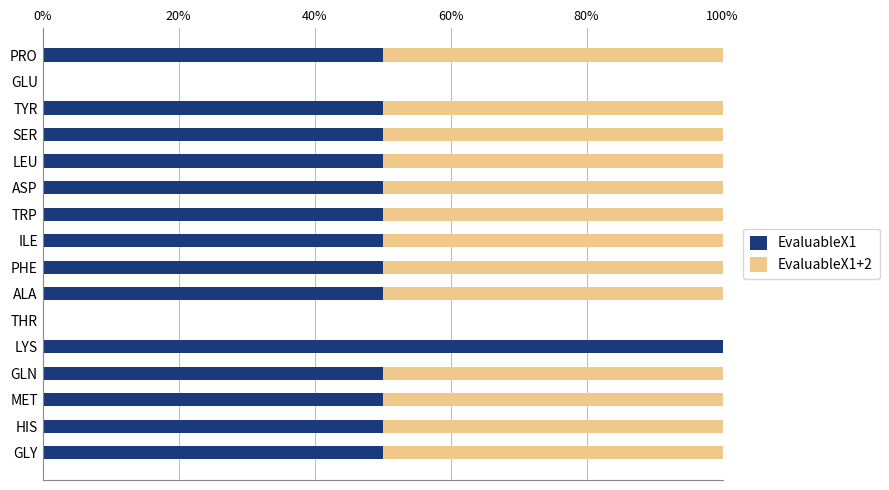

What position from the right is GLY?

16